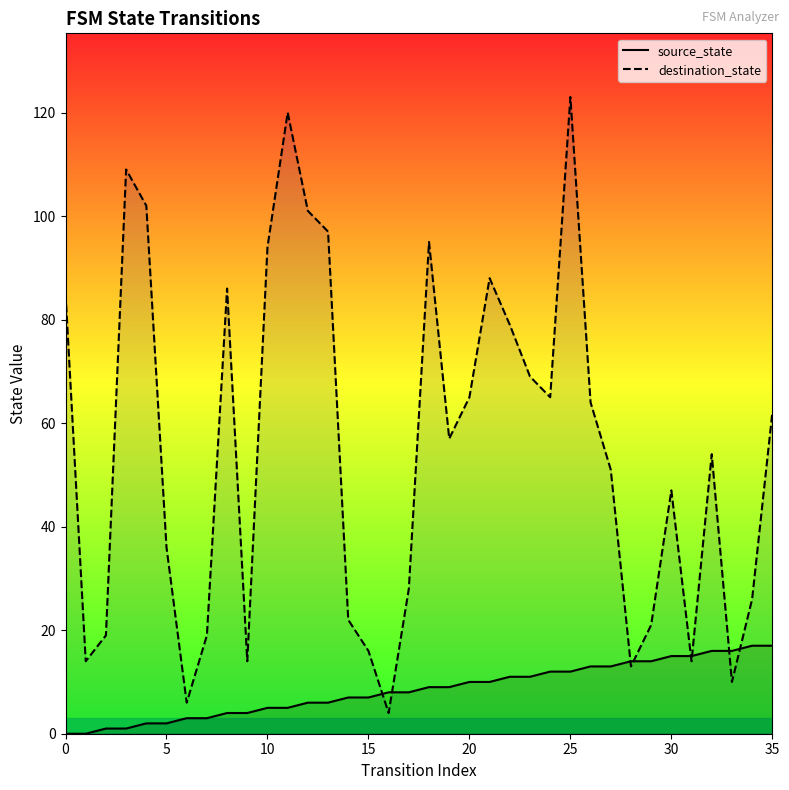

What is the average value of the destination_state series?

55